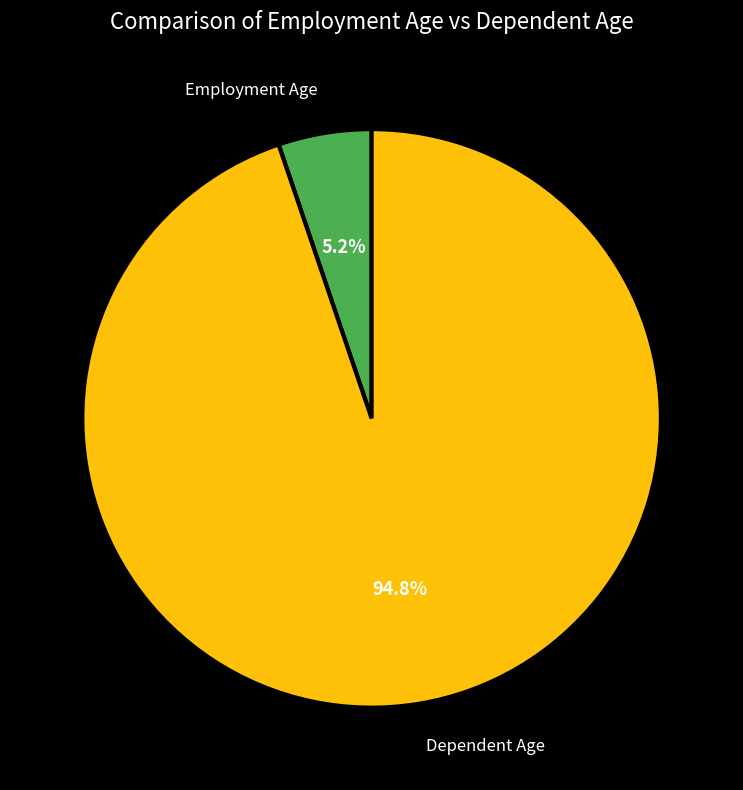

Is there any slice that represents more than half of the pie?

Yes